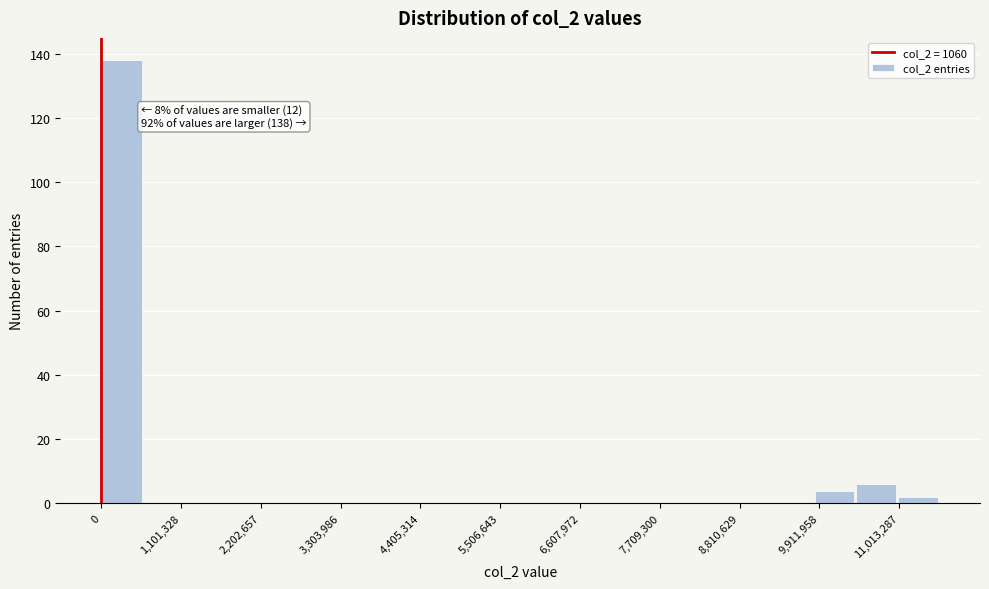

Around what value on the x-axis is the tallest bar? Give the approximate position of its centre, as read against the axis.

200000